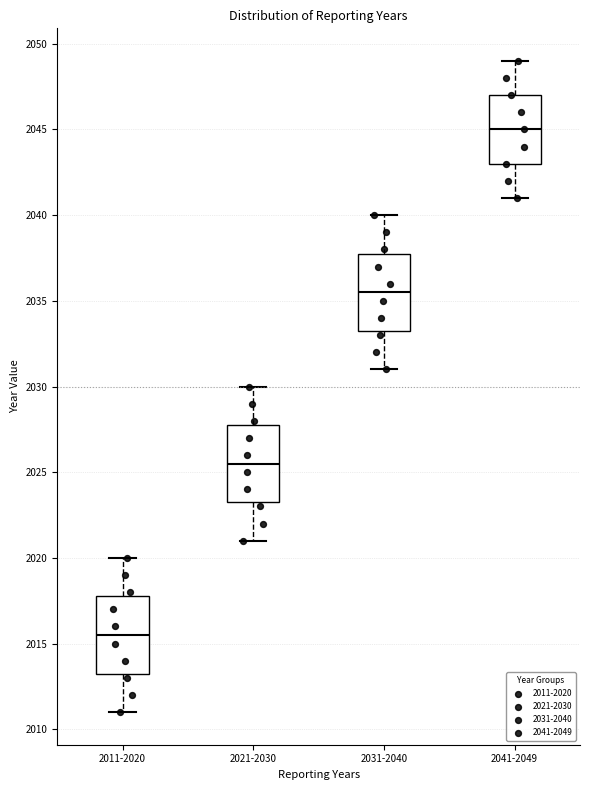

Reading left to right, transcribe this box plot: for each box, give where its median line is, the range the box spans, and where its two whiskers end, as read against the y-axis. The values are not printed on the chart, so give them approximately, as read against the axis.

2011-2020: median 2015.5, box 2013.5 to 2018.0, whiskers 2011.0 to 2020.0
2021-2030: median 2025.5, box 2023.5 to 2028.0, whiskers 2021.0 to 2030.0
2031-2040: median 2035.5, box 2033.5 to 2038.0, whiskers 2031.0 to 2040.0
2041-2049: median 2045.0, box 2043.0 to 2047.0, whiskers 2041.0 to 2049.0